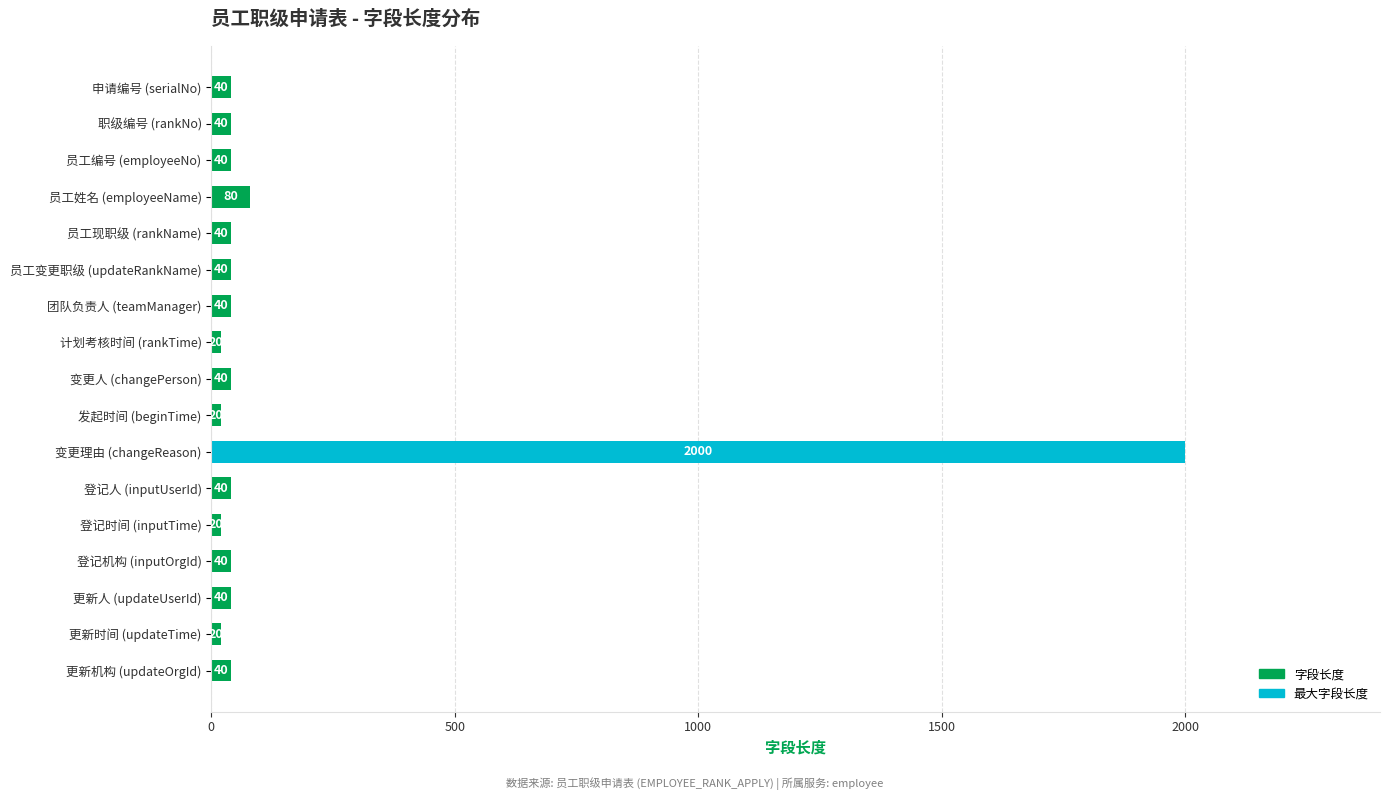

What is the difference between the maximum and second lowest values?

1980